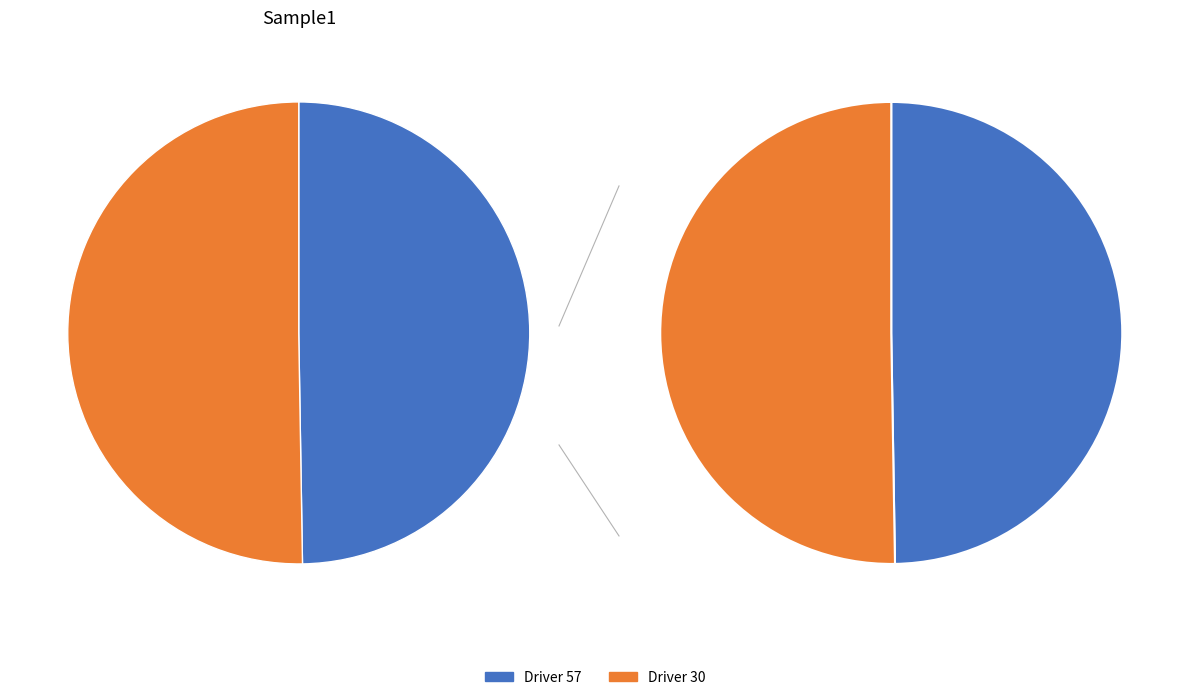

What is the largest slice in the pie chart?

30